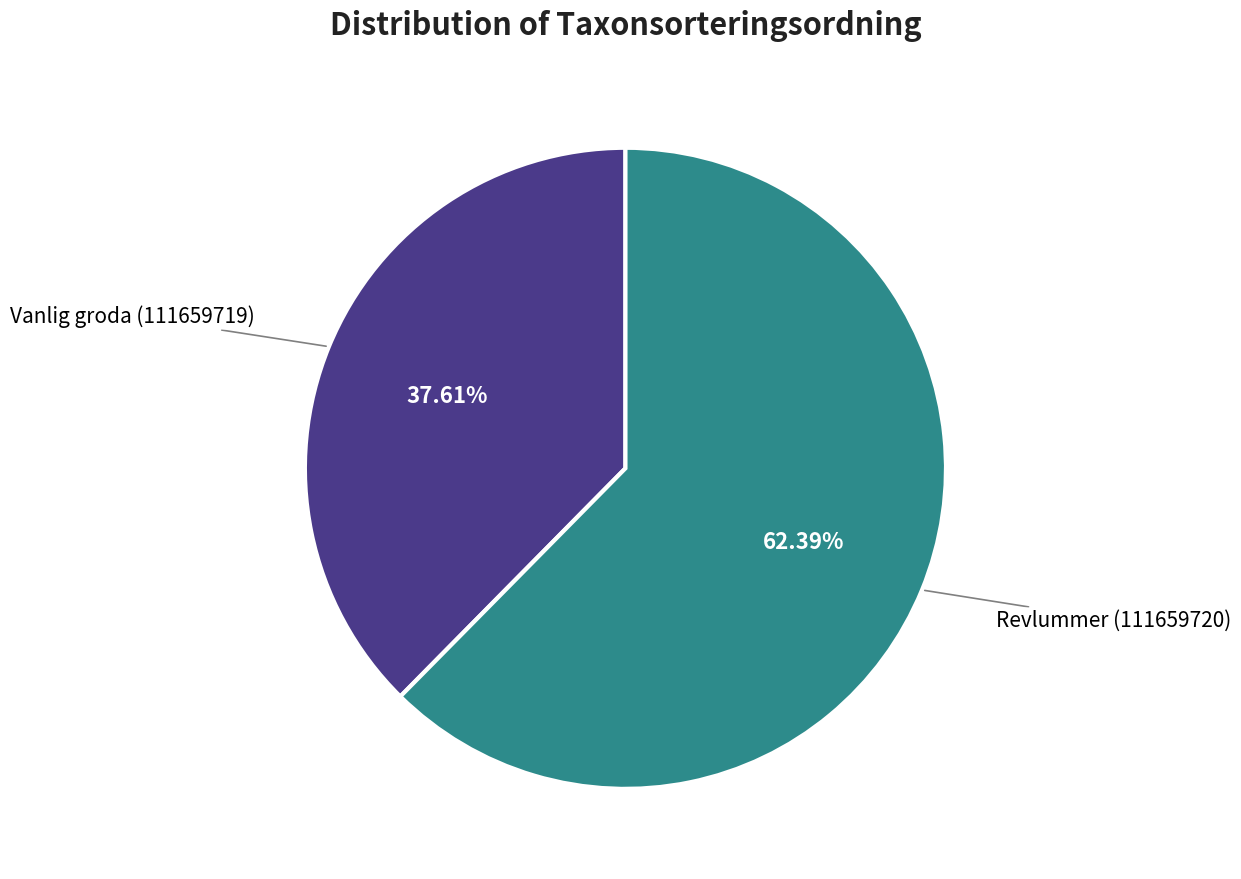

What is the ratio of the value at Vanlig groda (111659719) to the value at Revlummer (111659720)?

0.6